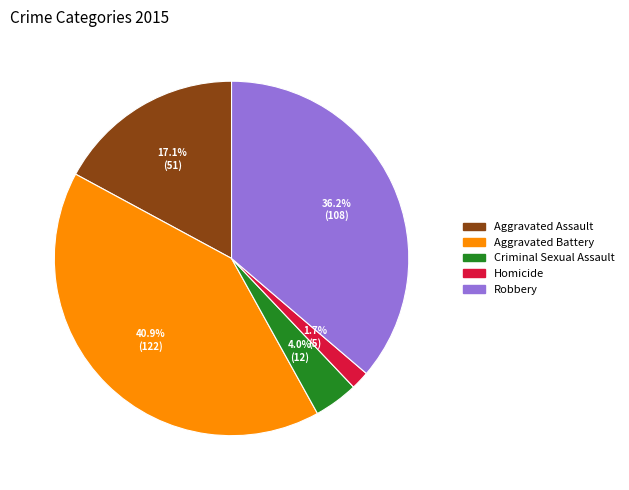

What is the ratio of the value at Criminal Sexual Assault to the value at Robbery?

0.1